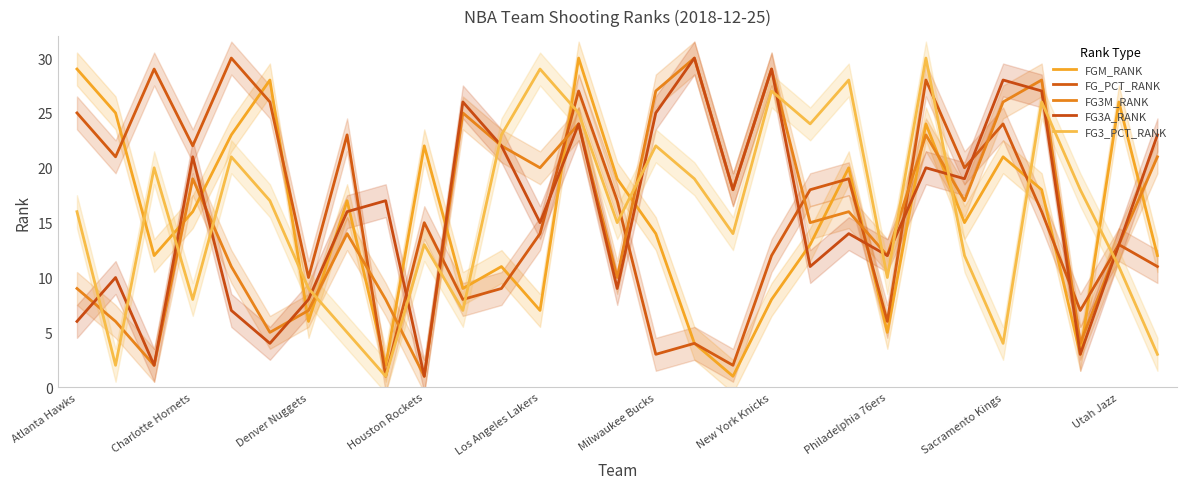

The value of FG_PCT_RANK at Denver Nuggets is 10. True or false?

True